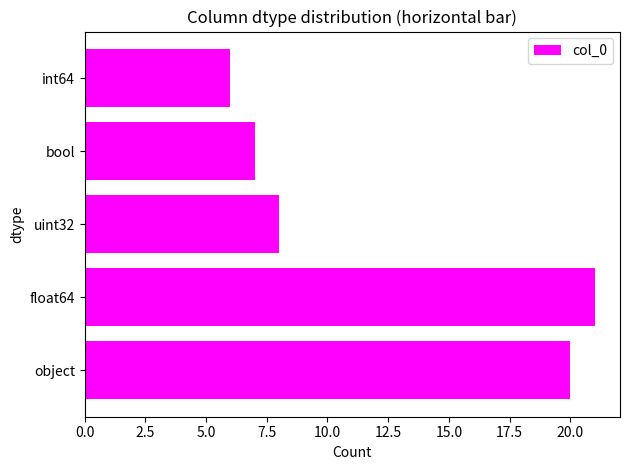

Reading top to bottom, extract all data points from this chart.

6	7	8	21	20